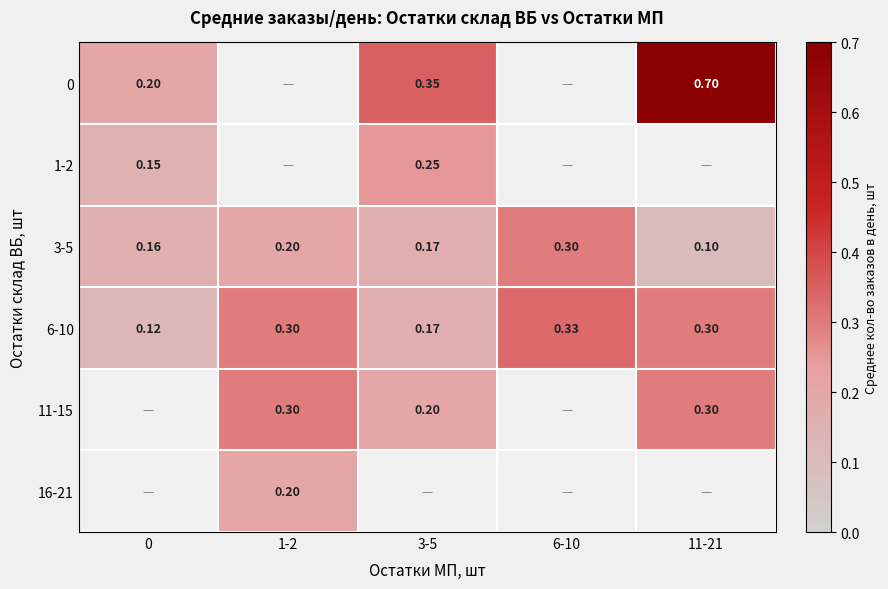

What is the difference between the highest and lowest values at 0?

0.1